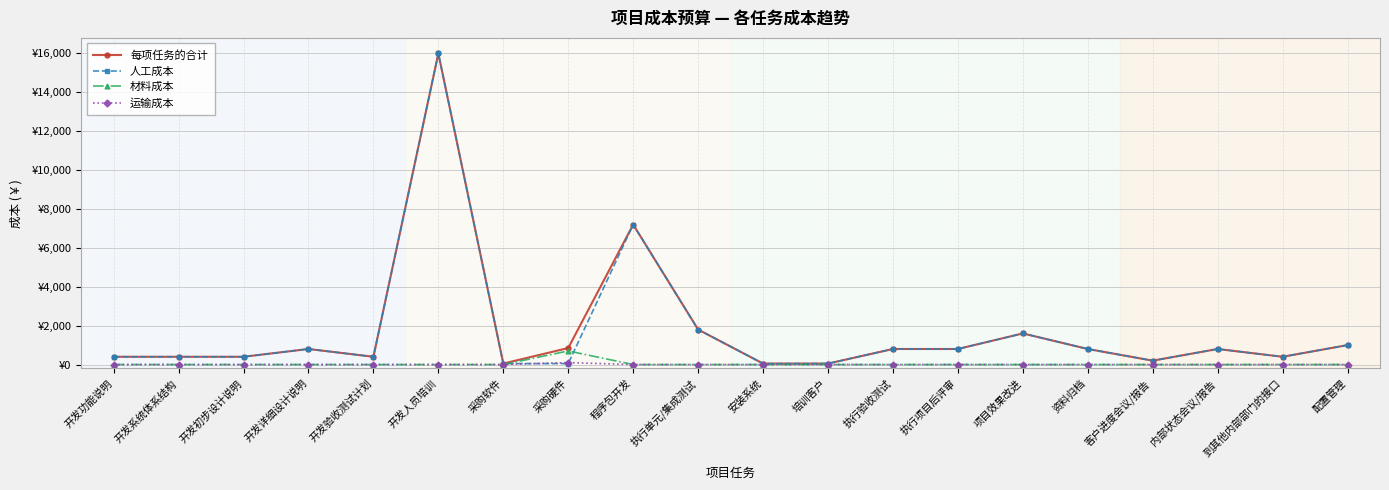

Reading left to right, transcribe all the data shown in this chart.

每项任务的合计: 400	400	400	800	400	16000	50	850	7200	1800	50	50	800	800	1600	800	200	800	400	1000
人工成本: 400	400	400	800	400	16000	50	50	7200	1800	50	50	800	800	1600	800	200	800	400	1000
材料成本: 0	0	0	0	0	0	0	700	0	0	0	0	0	0	0	0	0	0	0	0
运输成本: 0	0	0	0	0	0	0	100	0	0	0	0	0	0	0	0	0	0	0	0